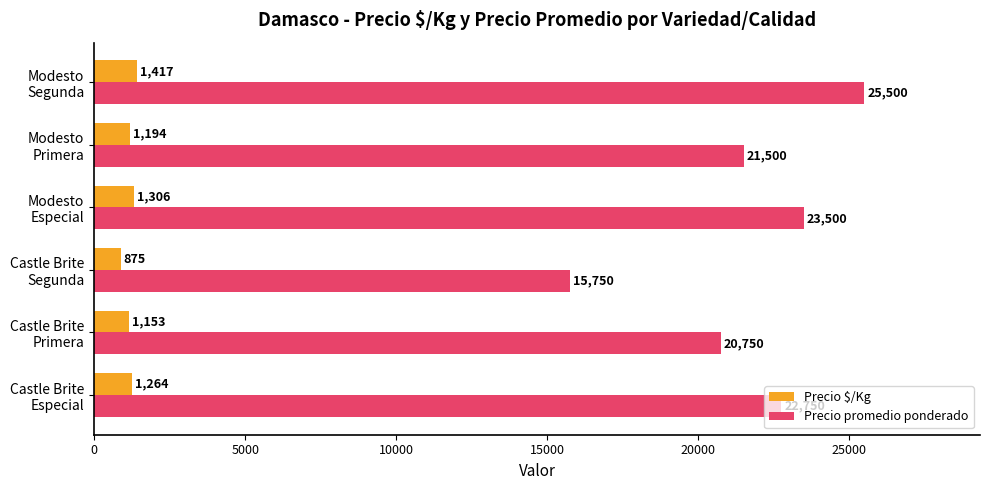

List the series in order of their peak value, highest first.

Precio promedio ponderado, Precio $/Kg